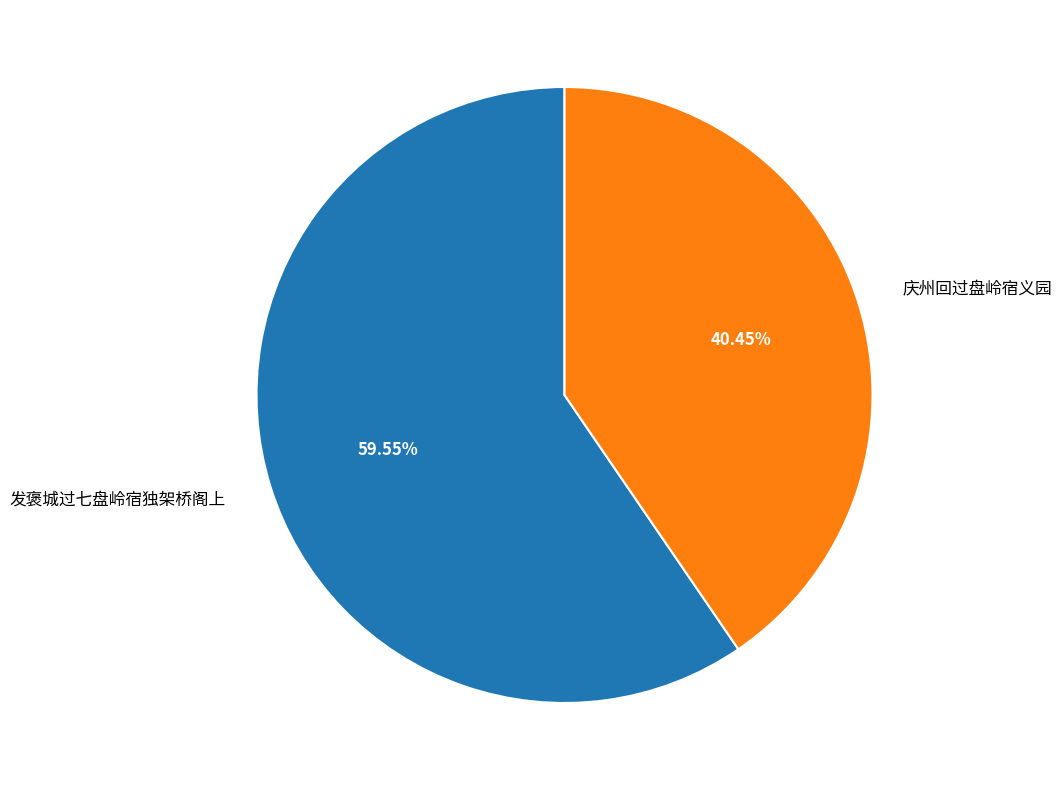

How many slices are in this pie chart?

2